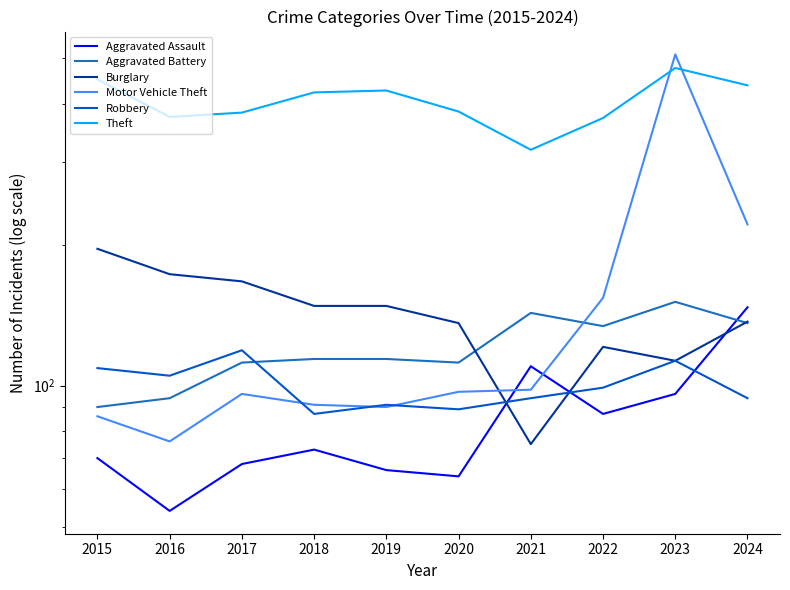

Which category has the lowest value across all series?

2016